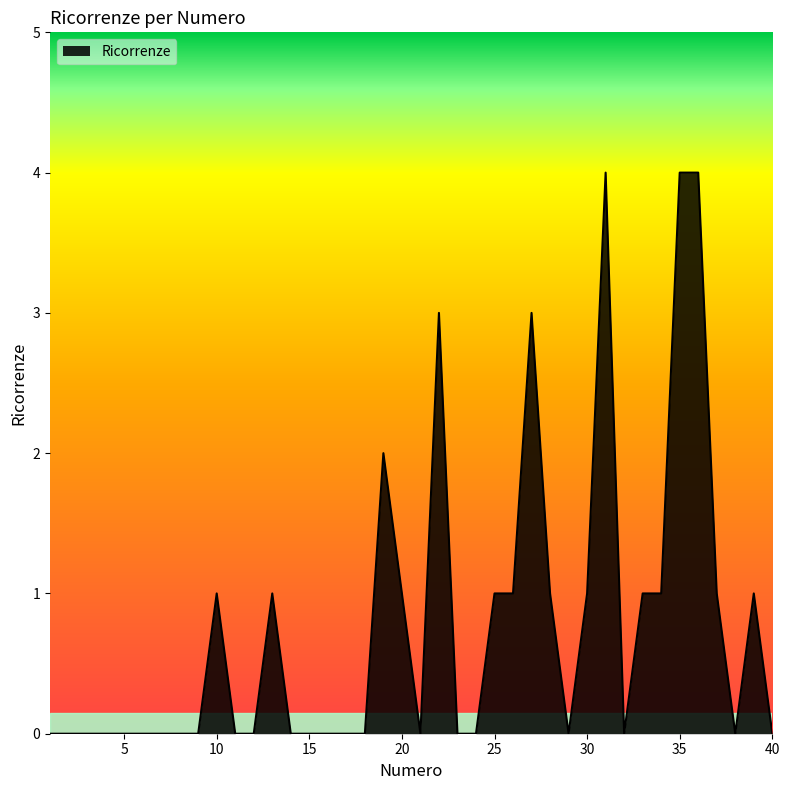

What is the difference between the maximum and minimum values?

4